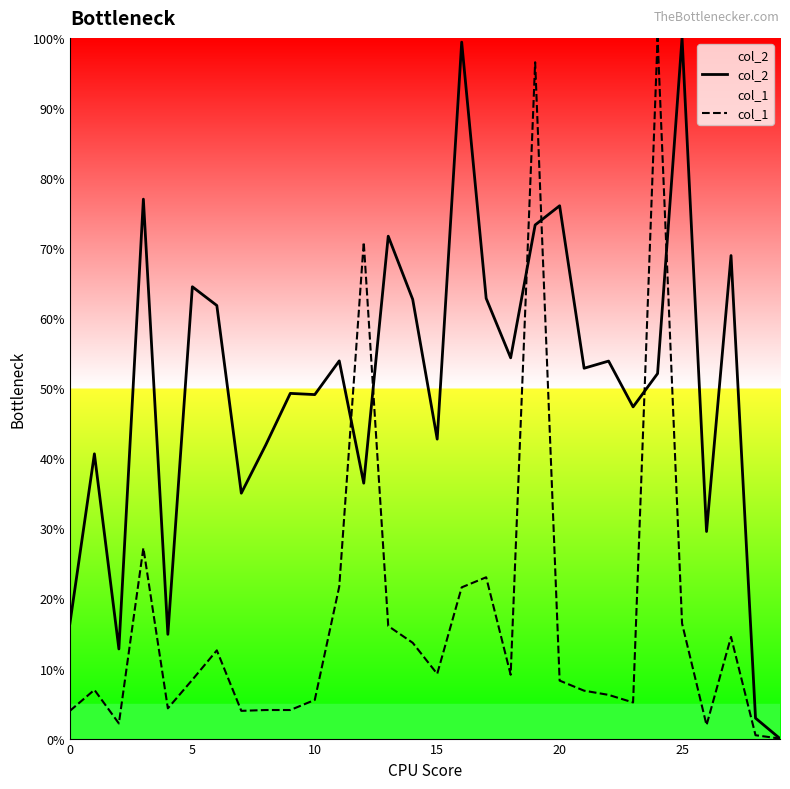

What is the difference between the maximum and minimum values in the col_2 series?

100.0